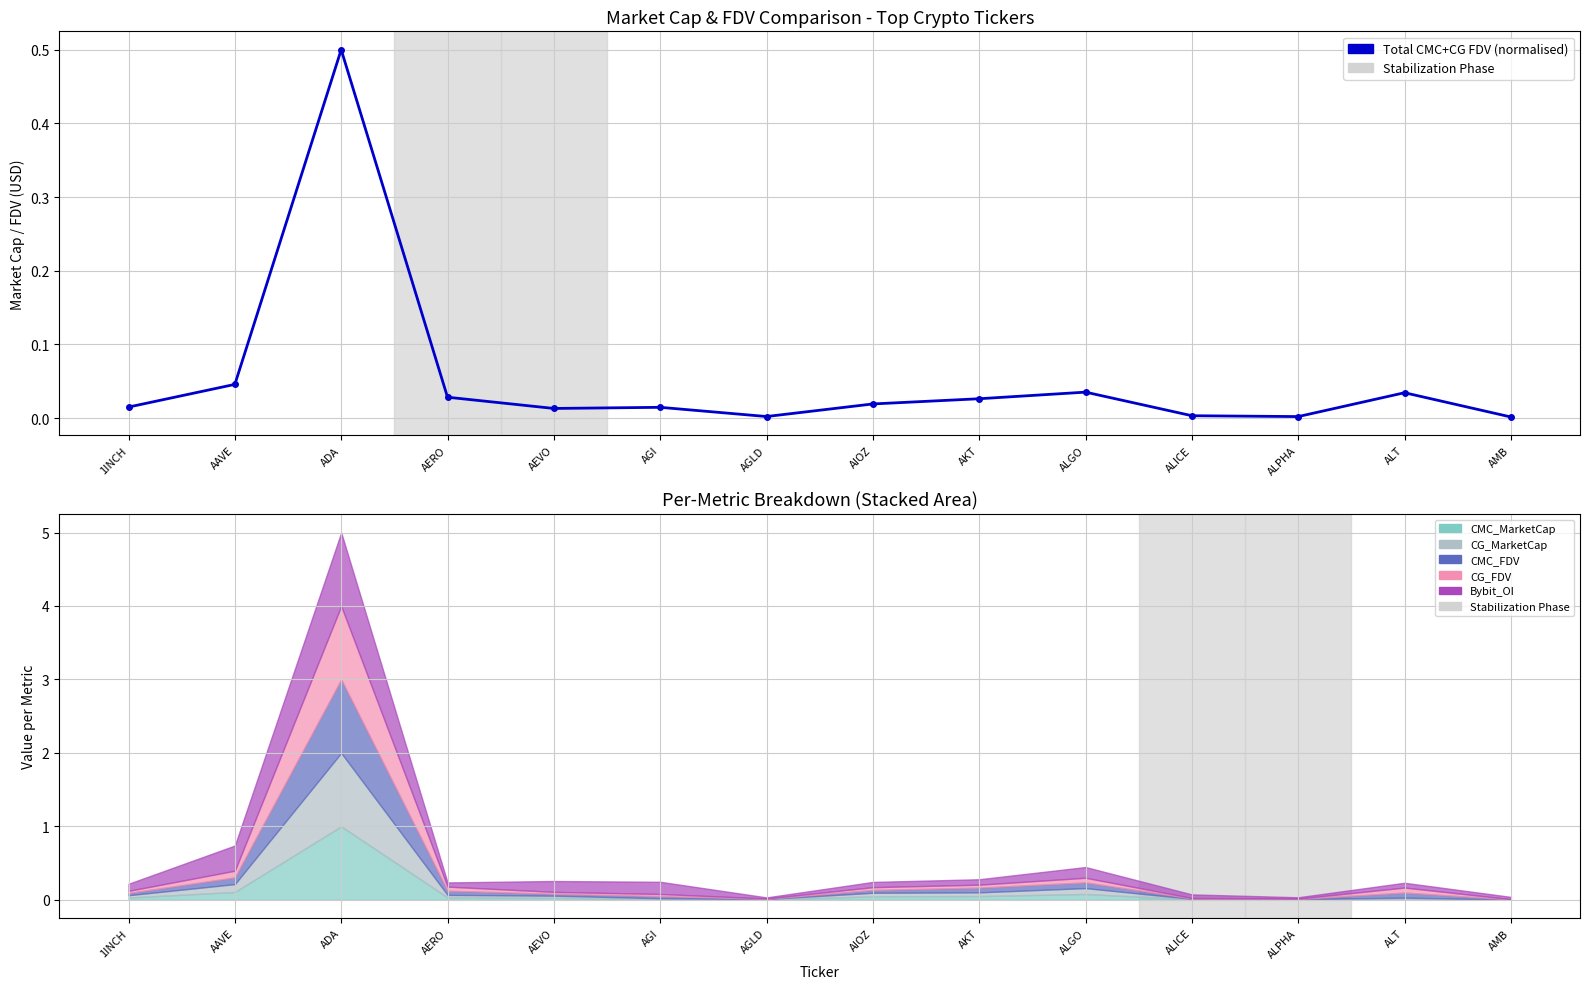

Which label corresponds to the largest value in the chart?

ADA